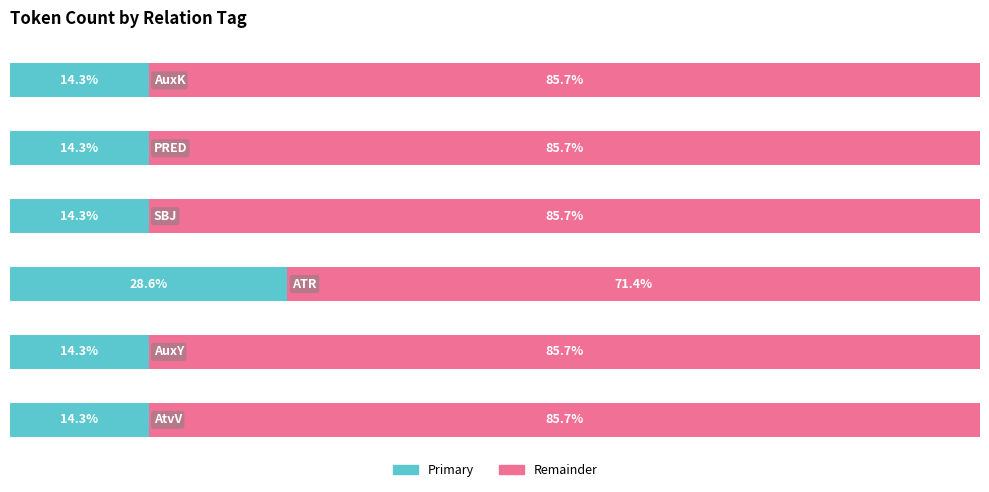

What are all the series names shown in the legend?

Primary, Remainder